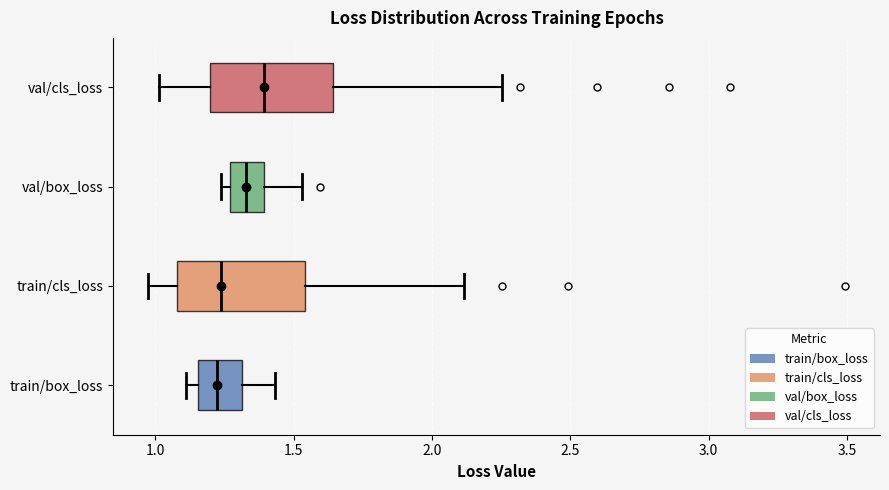

Where does the right whisker of the box for train/cls_loss end on the x-axis? The values are not printed on the chart, so give them approximately, as read against the axis.

2.10